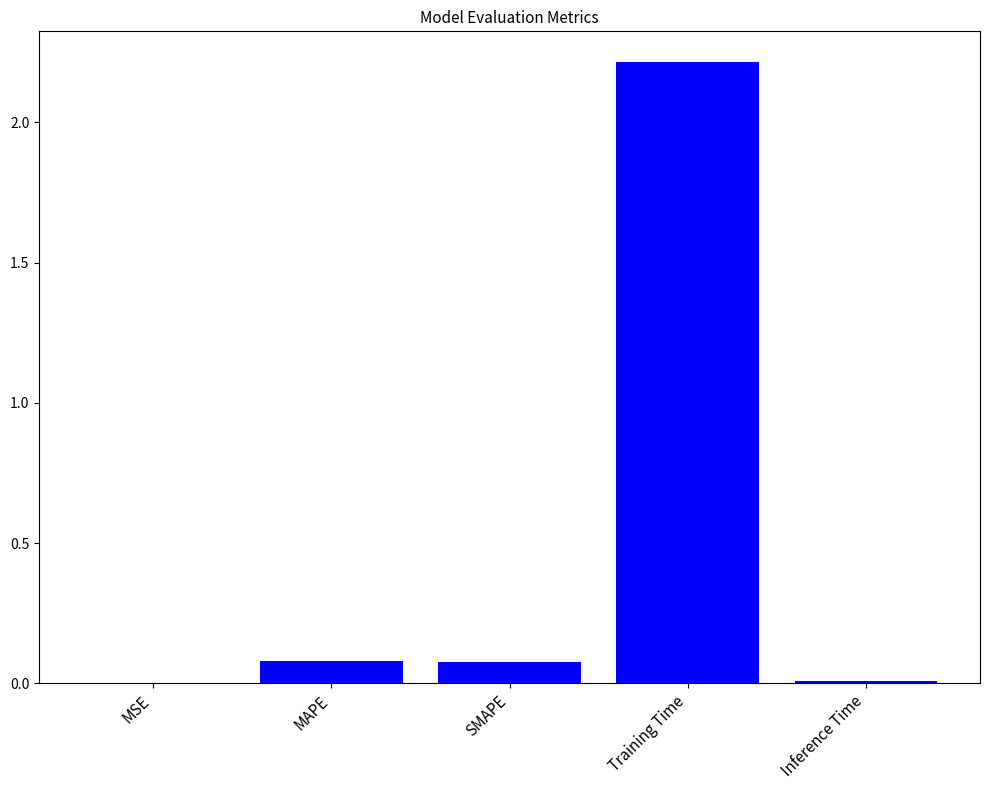

What is the average value?

0.5